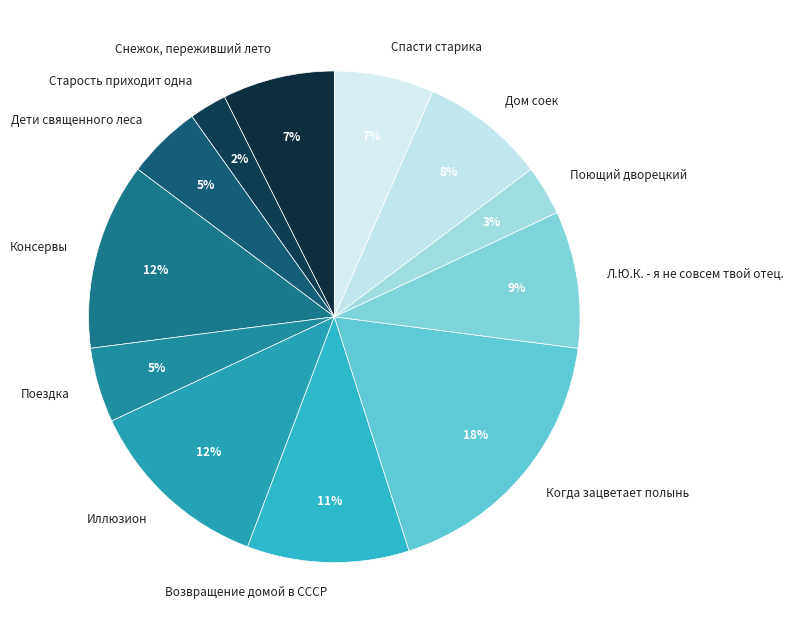

Does Л.Ю.К. - я не совсем твой отец. account for over 50% of the chart?

No